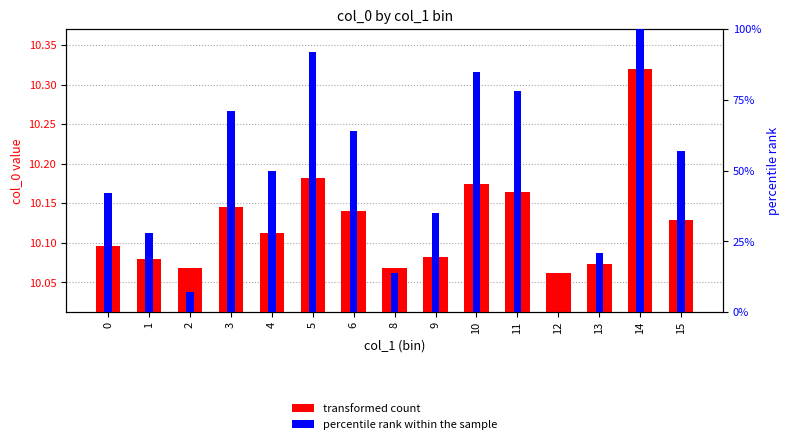

How many groups of bars are there?

15